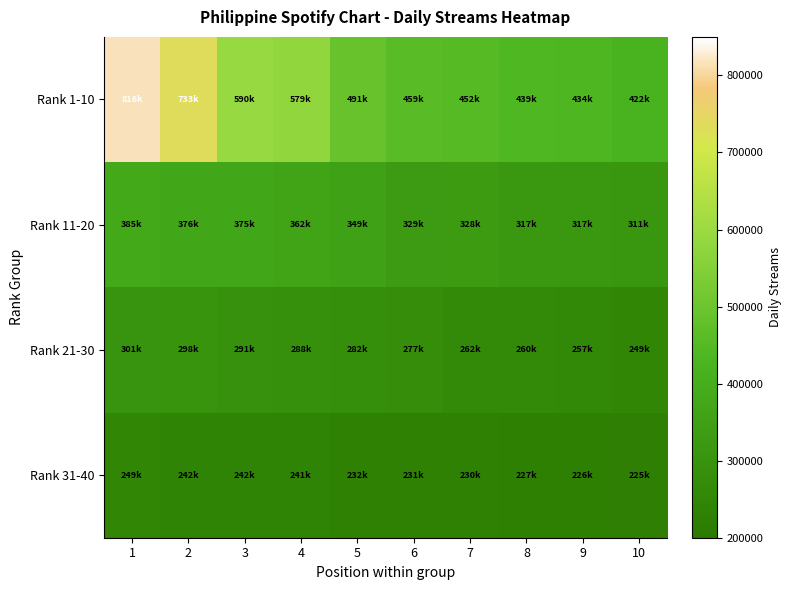

Count the number of categories in the chart.

10